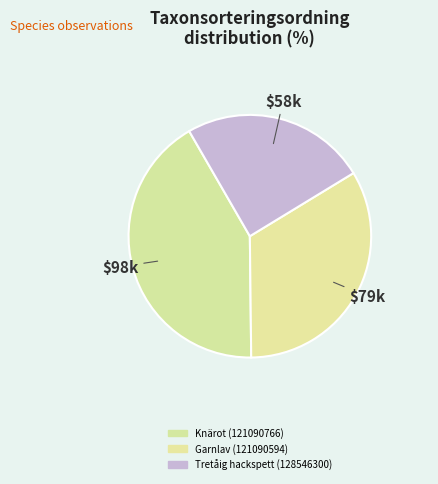

True or false: Knärot (121090766) accounts for 35% of the total.

False